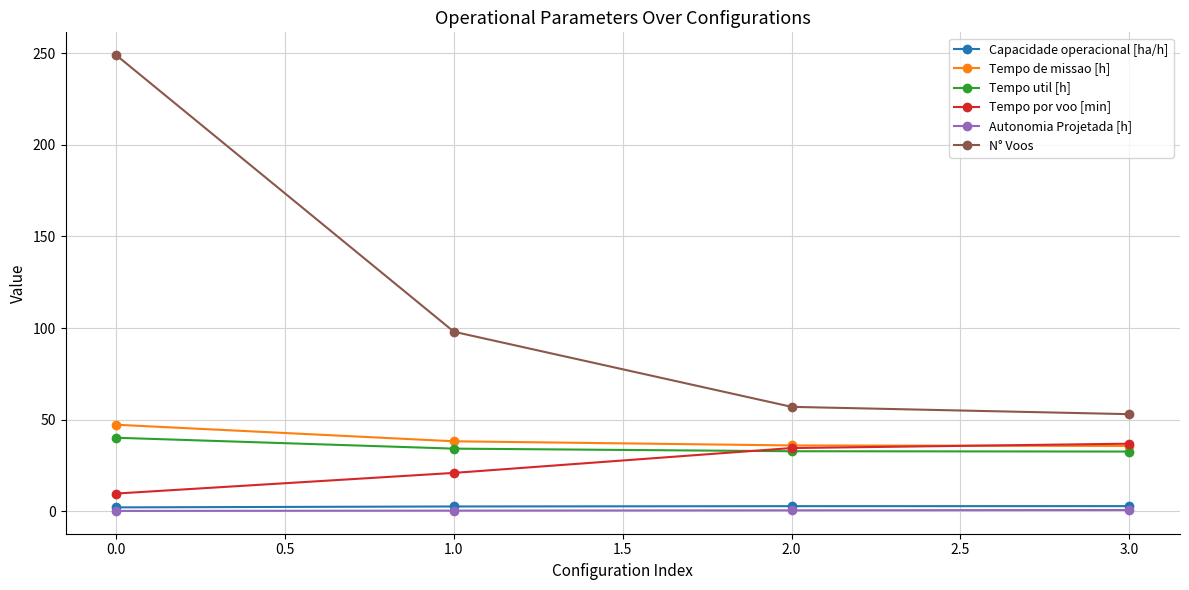

What is the sum of the Tempo de missao [h] values at 0.0 and 1.0?

85.4